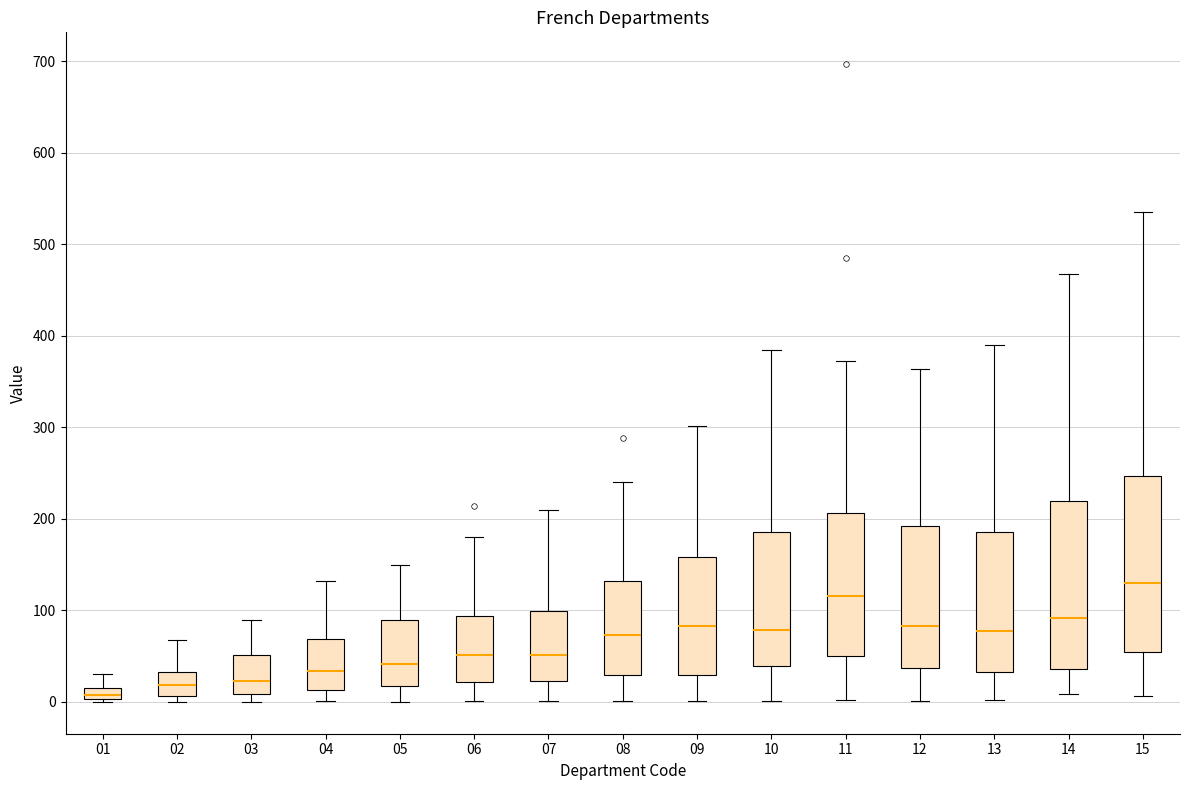

Where does the upper whisker of the box at x = 13 end on the y-axis? The values are not printed on the chart, so give them approximately, as read against the axis.

390